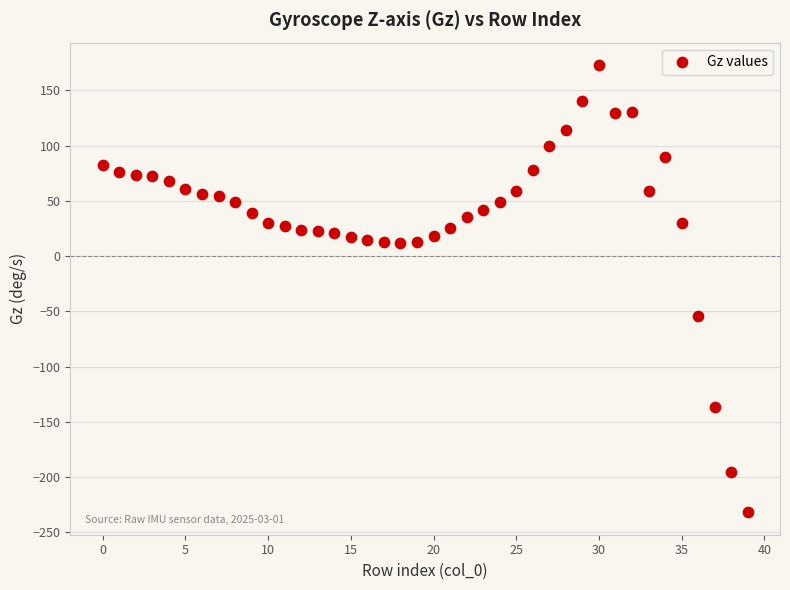

What Y value in the scatter plot is closest to -29?

-54.3